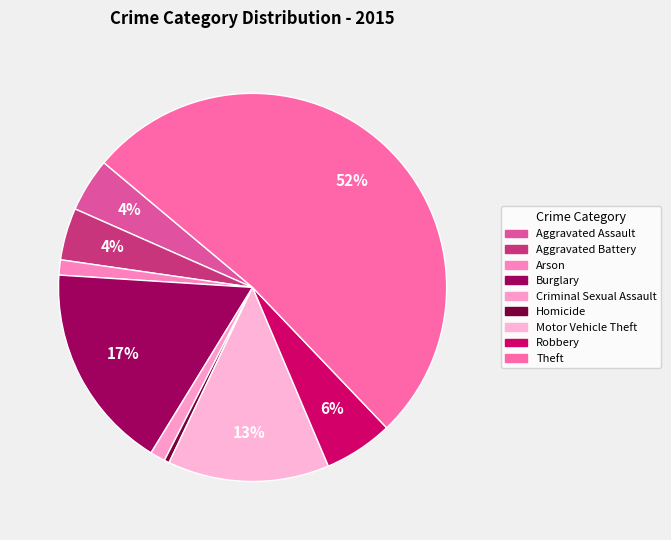

How many segments does this pie chart have?

9